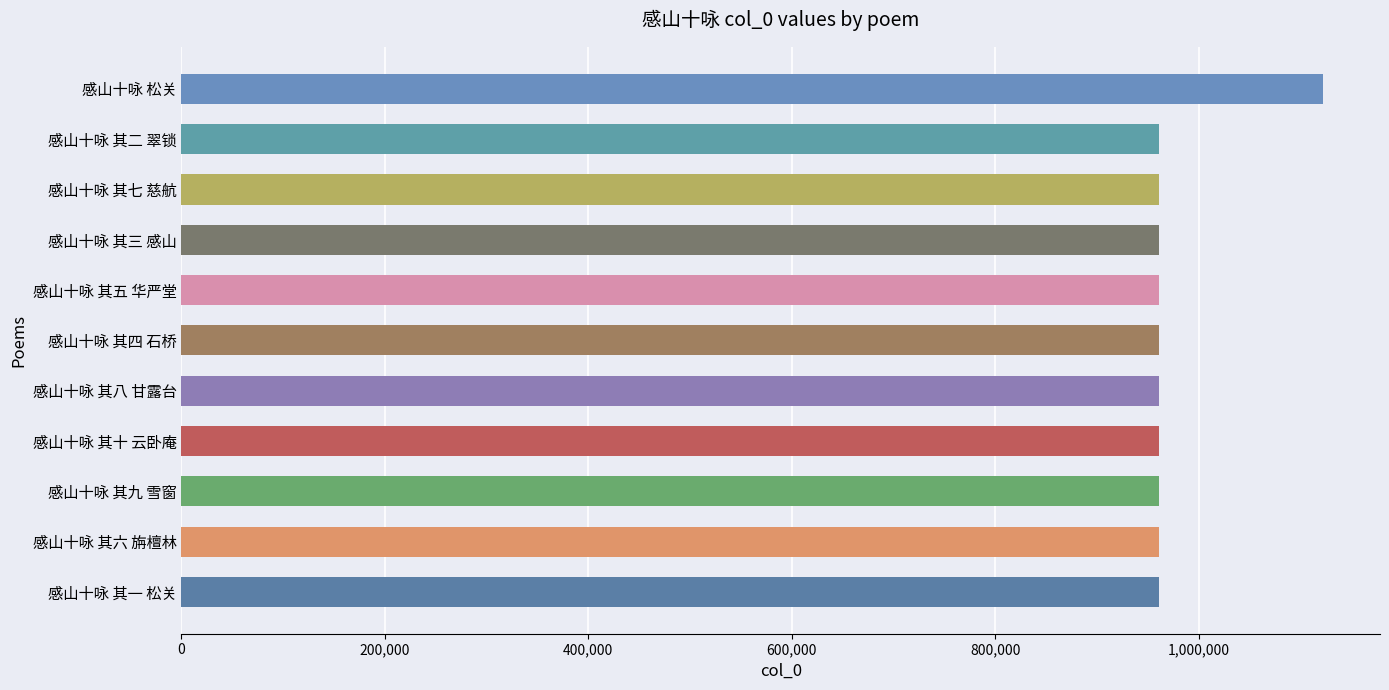

Approximately how many times larger is the value at 感山十咏 松关 compared to 感山十咏 其九 雪窗?

1.2